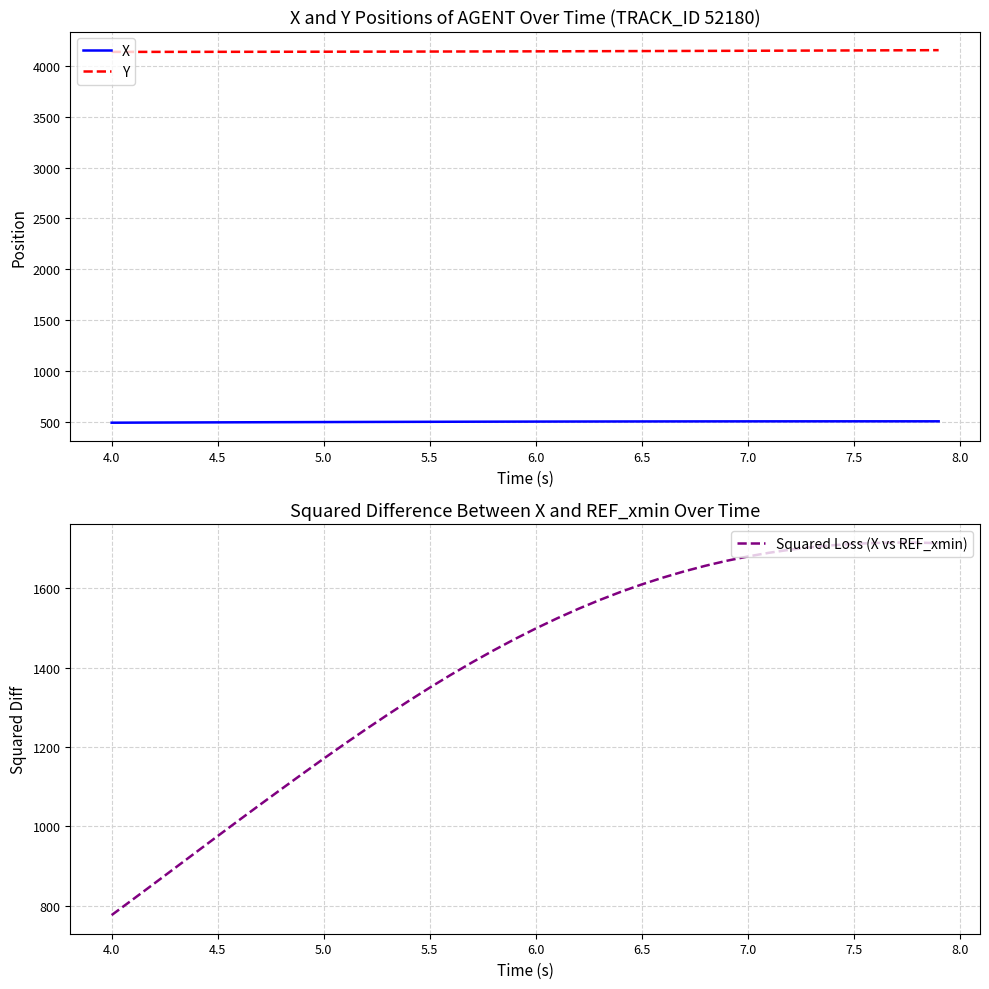

What is the minimum value for X?

489.6